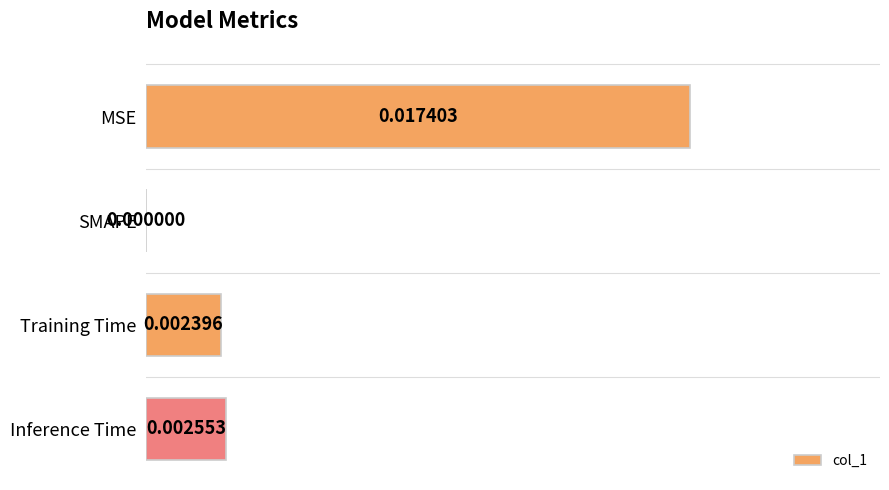

Which category has the highest value across all series?

MSE